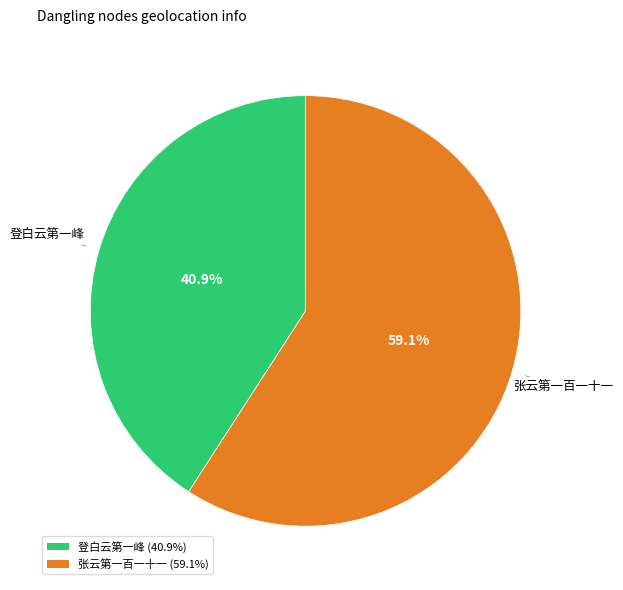

To the nearest percent, what percentage of the pie is 登白云第一峰?

41%